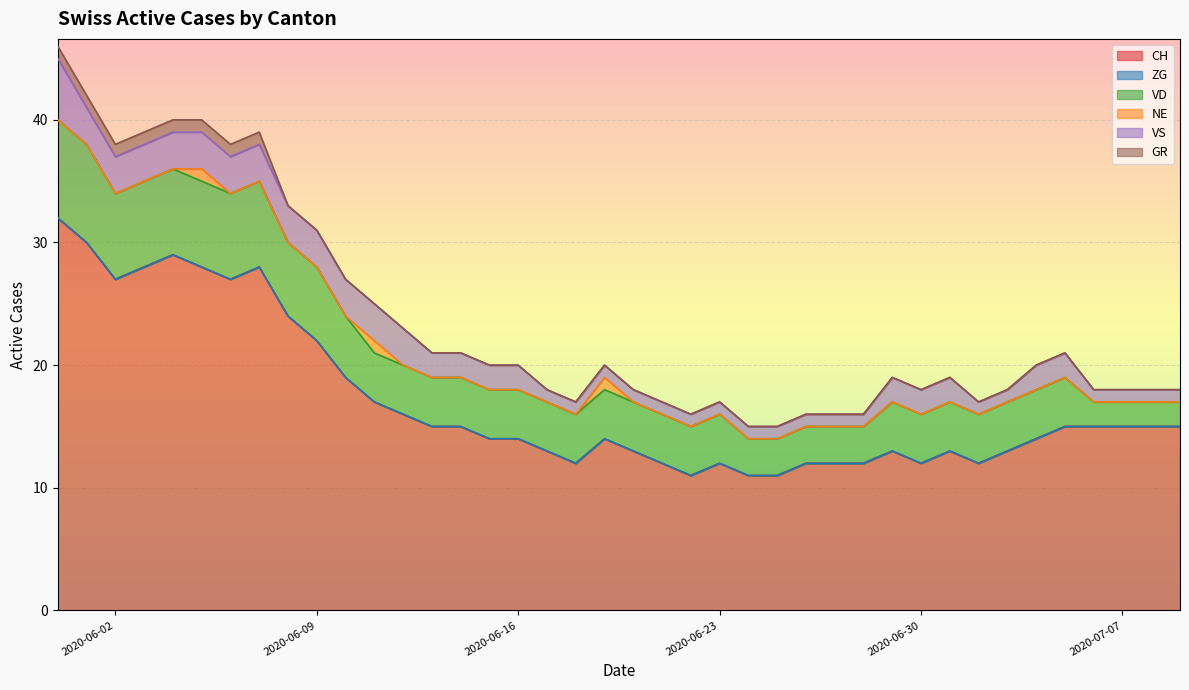

Which series has the largest total across all categories?

CH